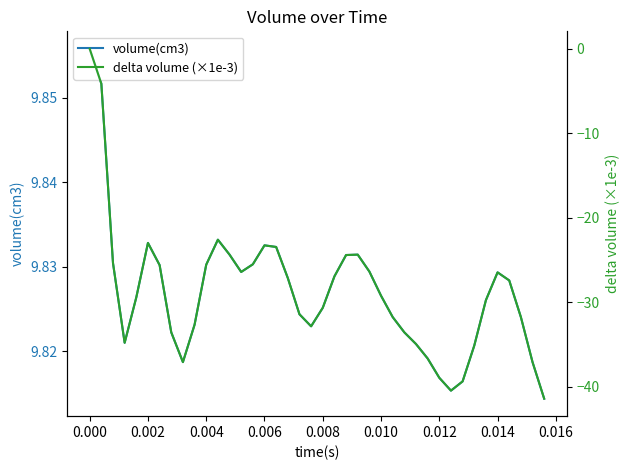

The volume(cm3) series shows 13.6 at 32. True or false?

False